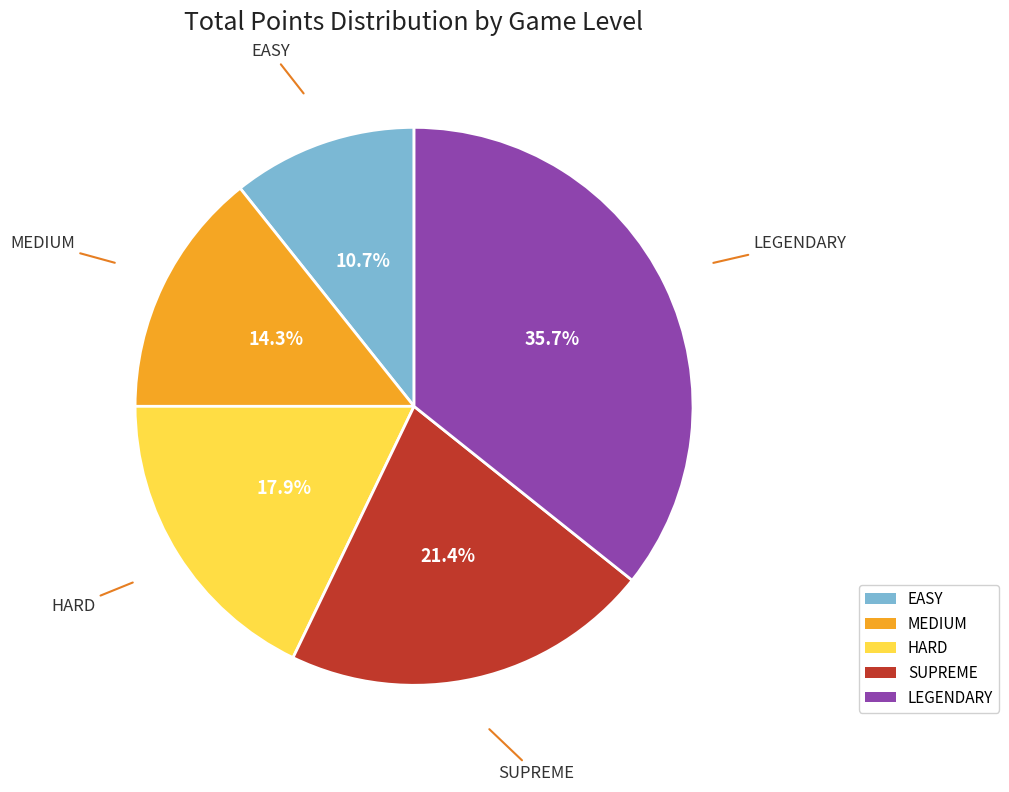

How many segments does this pie chart have?

5